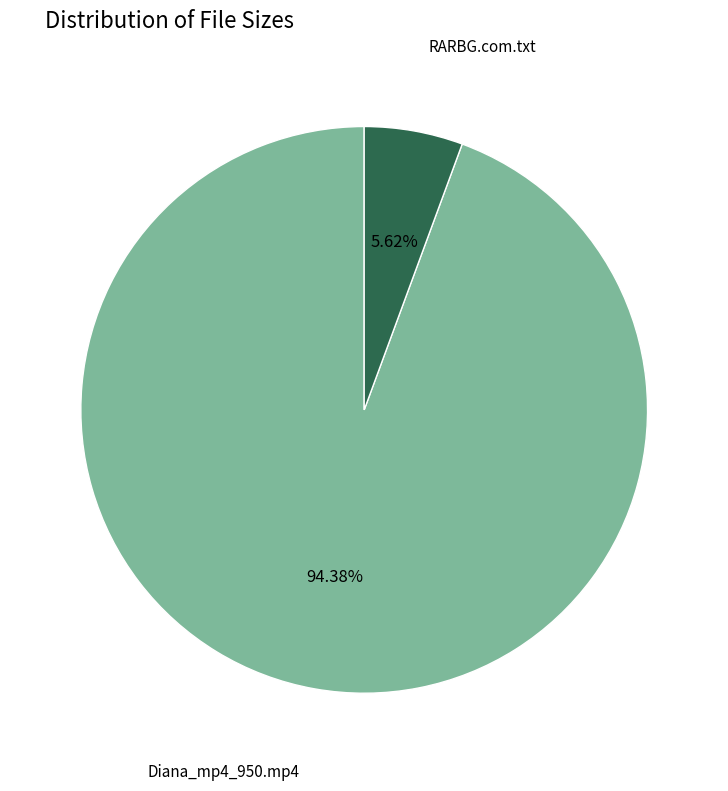

How much of the chart is everything except RARBG.com.txt?

94.4%